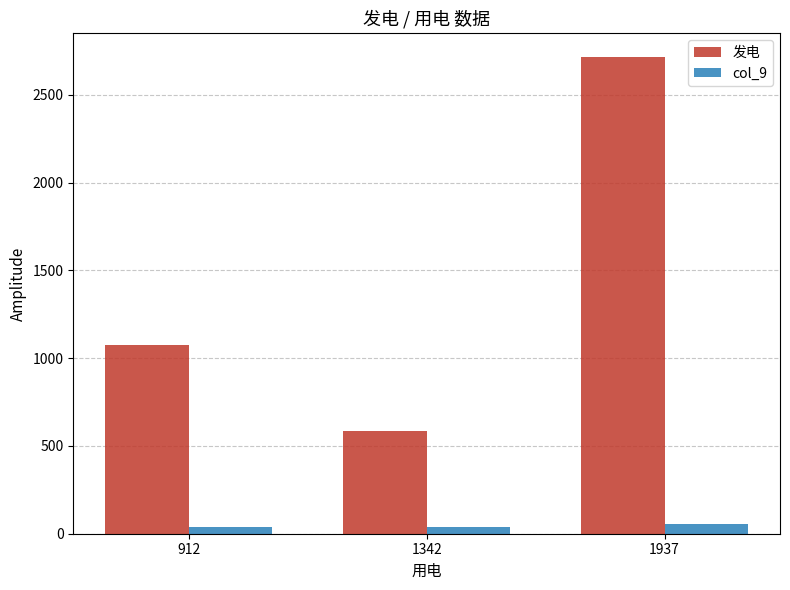

True or false: col_9 has a value of 52.7 at 1937.

True